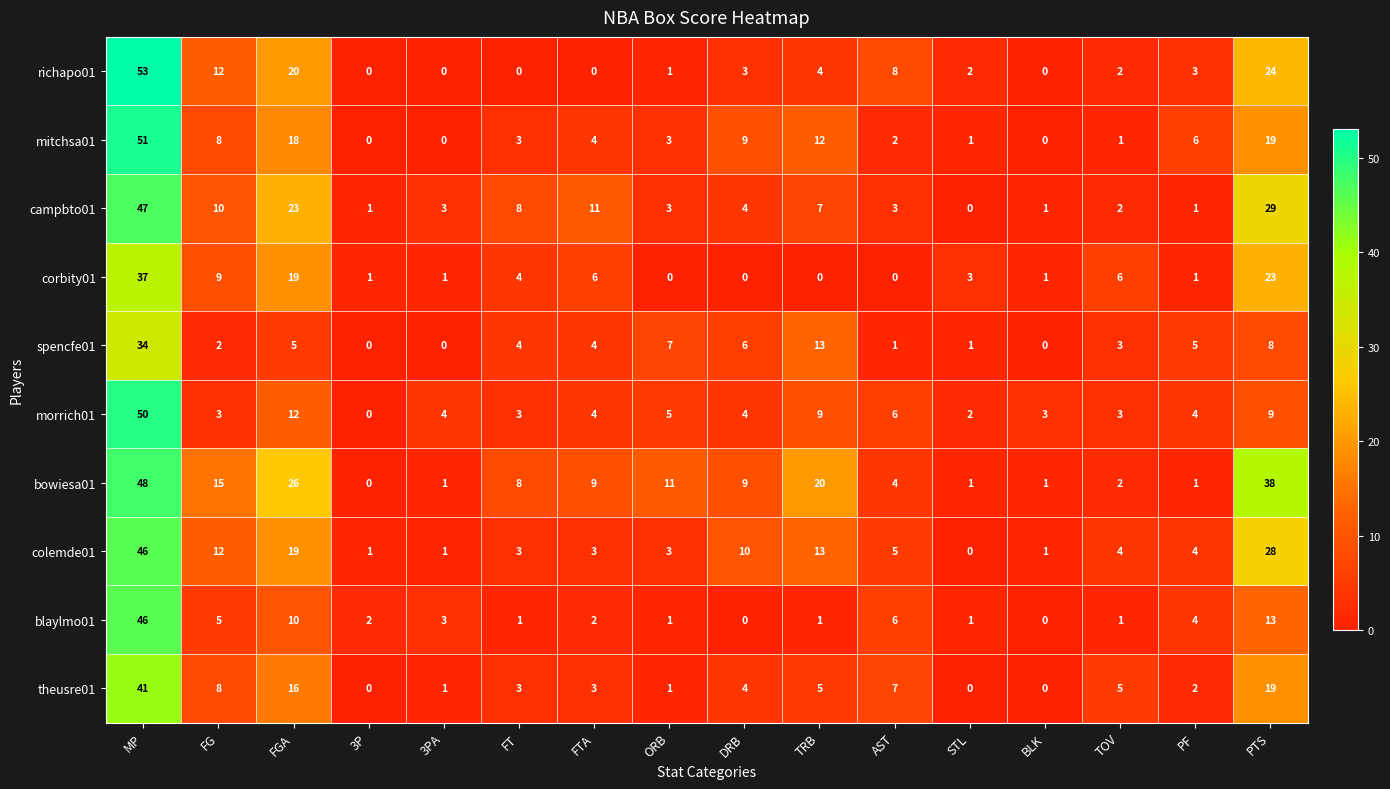

At which label does bowiesa01 reach its minimum?

3P